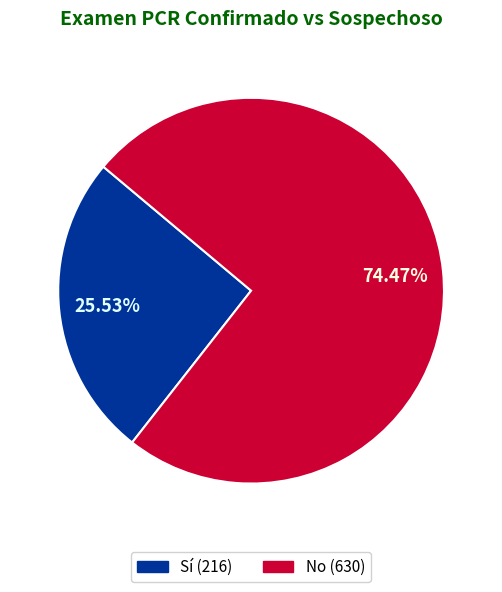

To the nearest percent, what portion does Sí represent?

26%